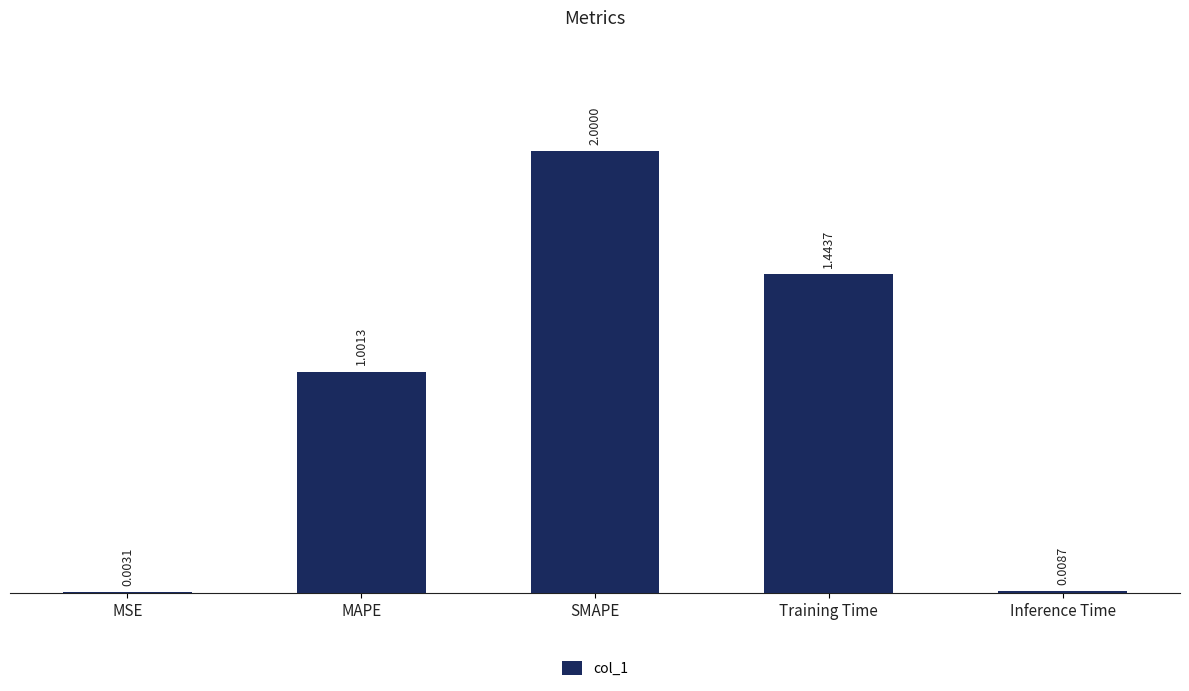

Is it true that the value at Training Time is 2.1?

False